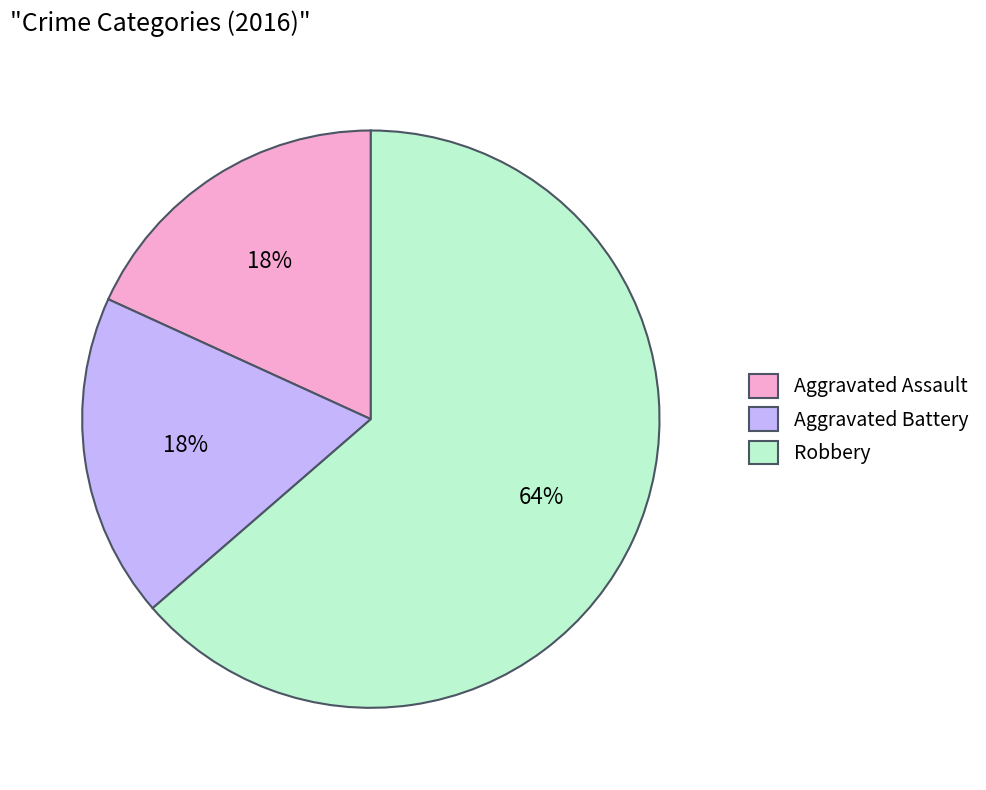

Count the number of slices in the pie.

3